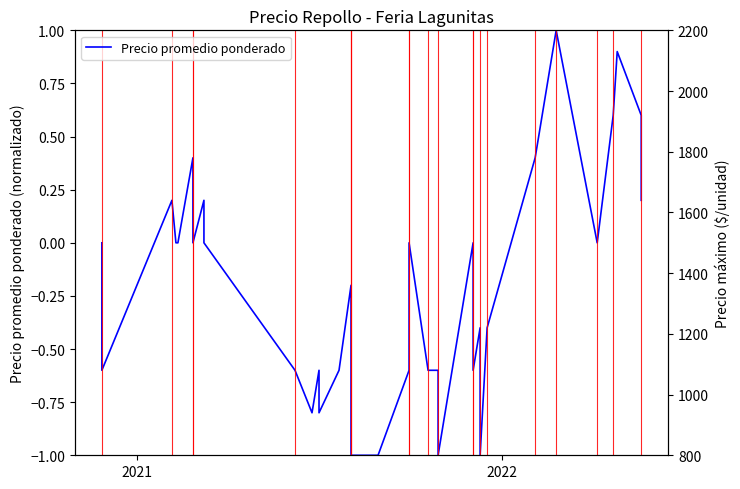

True or false: Precio promedio ponderado has more than 0 interior local peaks.

True